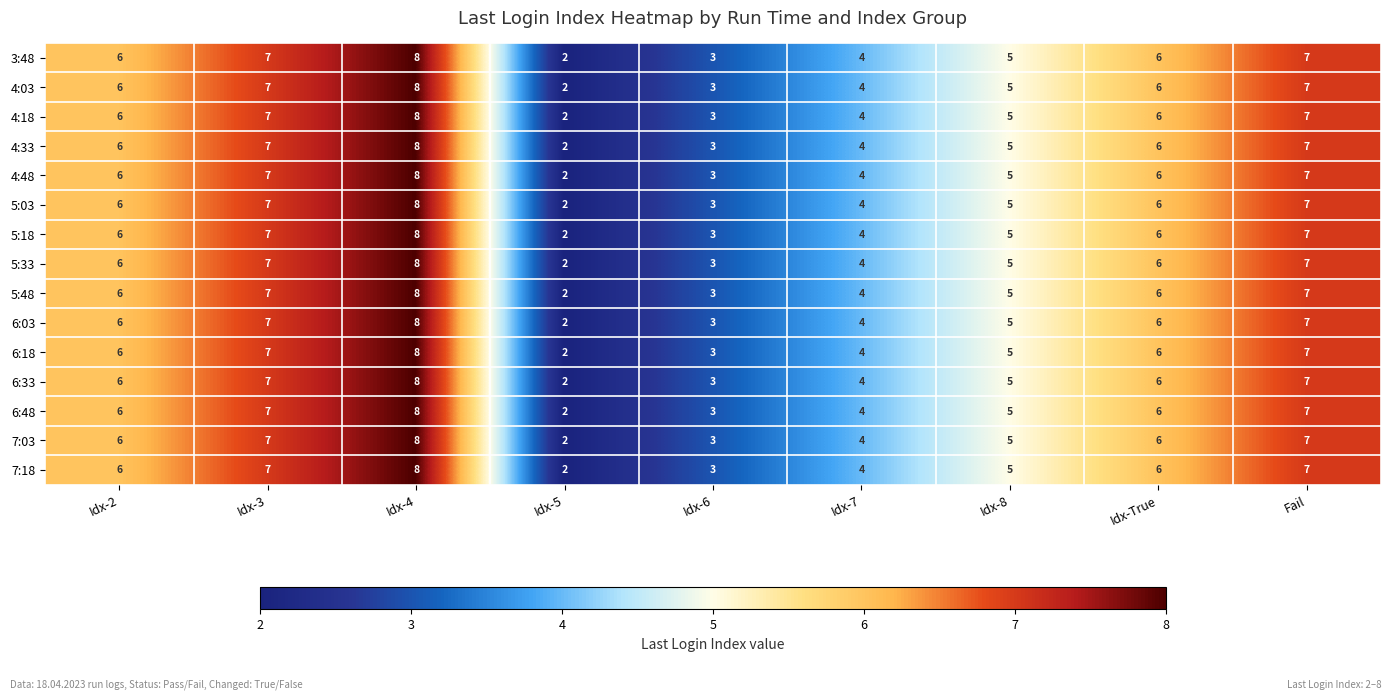

What is the total value across all series at Idx-6?

45